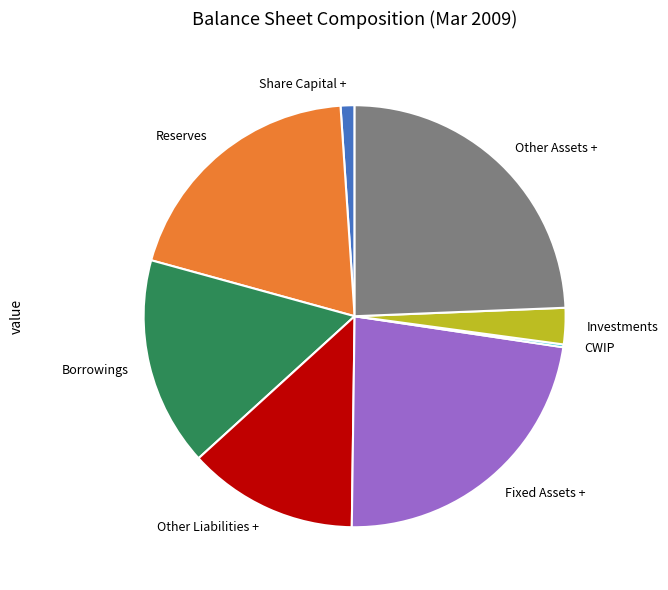

Which category has the biggest portion of the pie?

Other Assets +